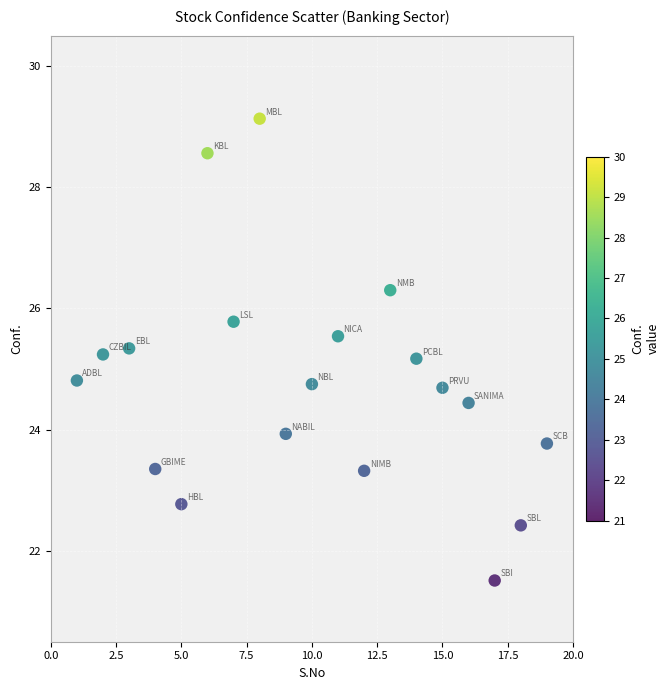

What is the range of Y values (max minus min)?

7.6